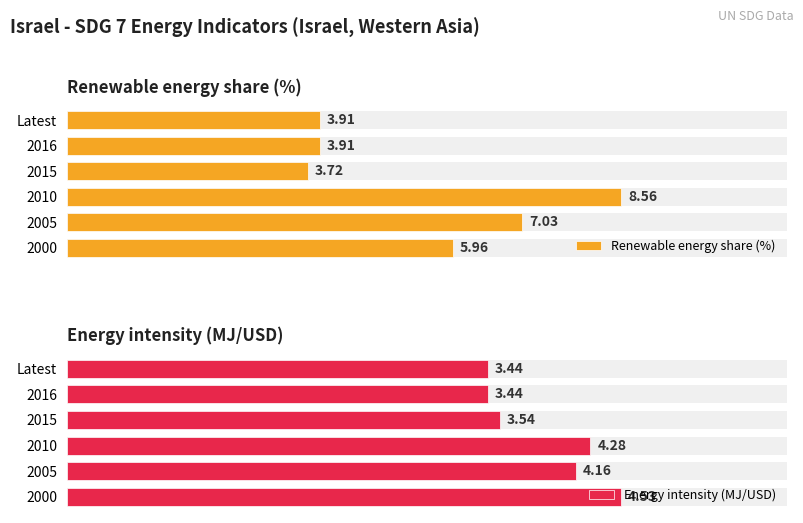

Which series has the largest total across all categories?

Renewable energy share (%)